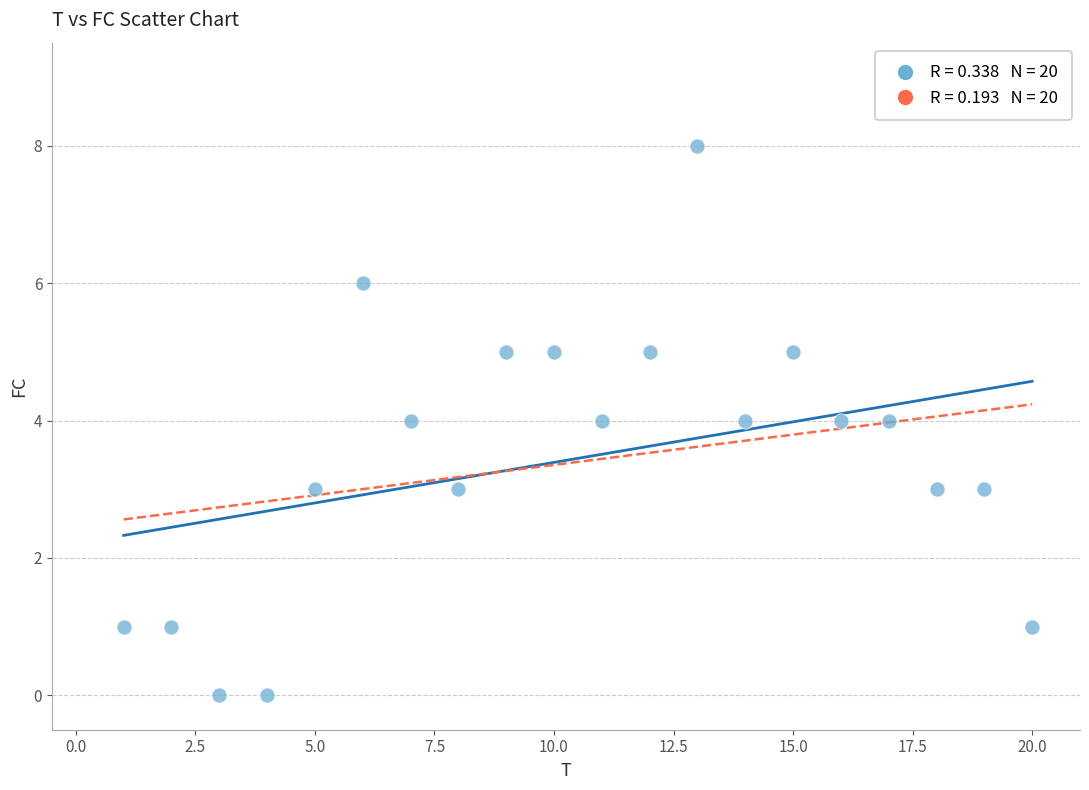

What is the range of Y values (max minus min)?

8